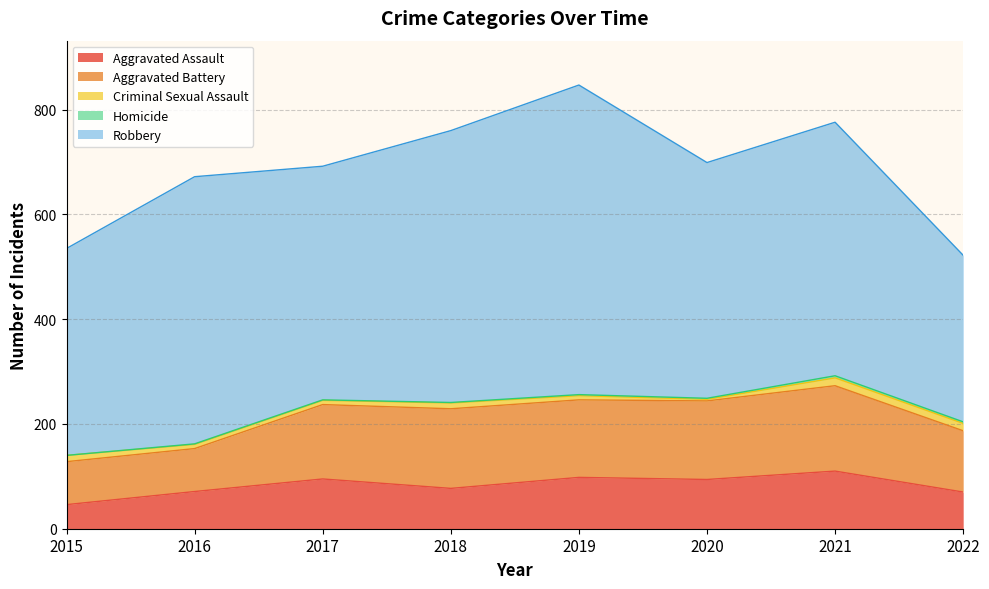

At which category does the chart reach its peak across all series?

2019